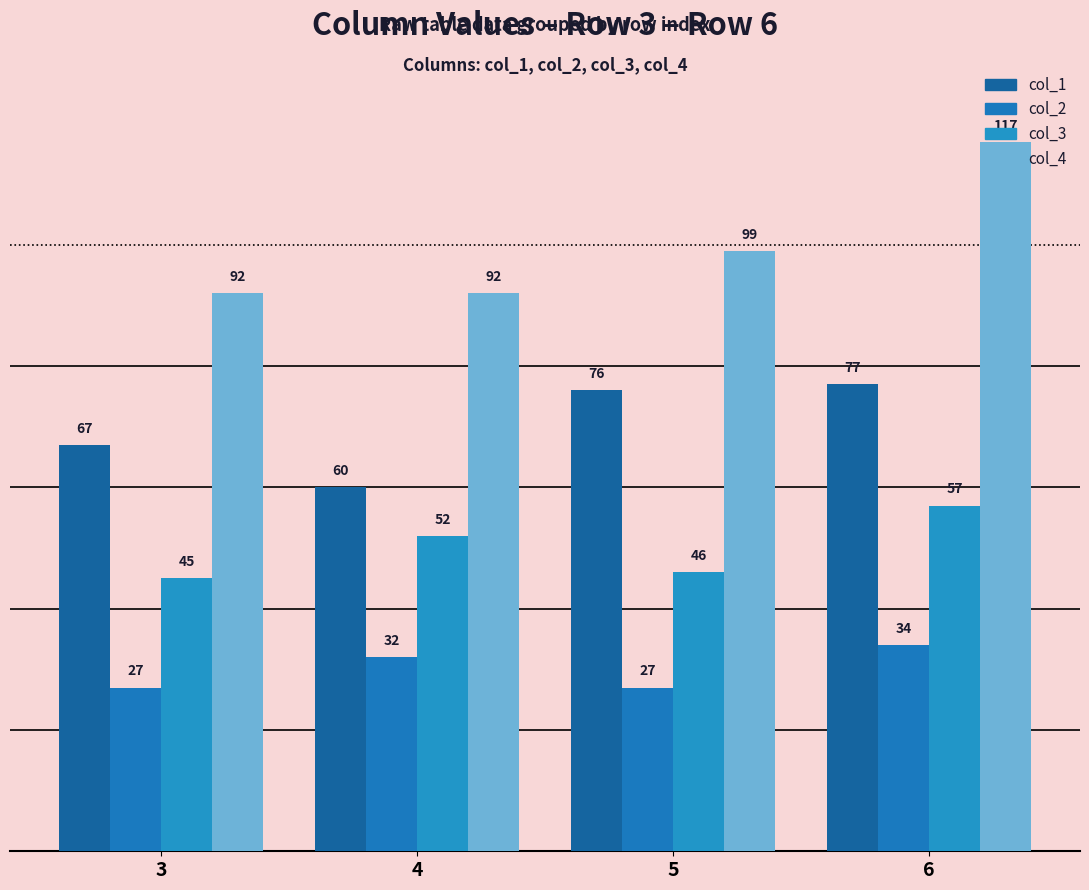

What is the value of the col_2 bar at the 3rd from the left?

27